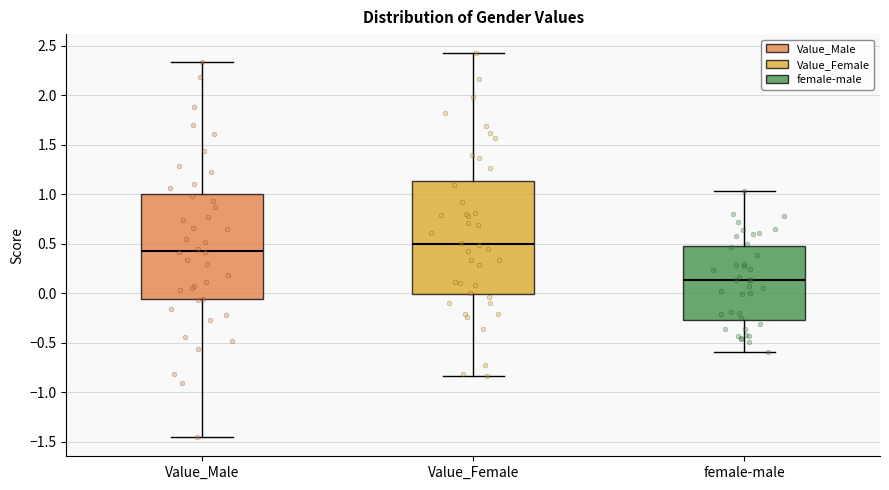

Reading left to right, read every box against the y-axis: the position of its median line, the range the box covers, and the ends of its whiskers. The values are not printed on the chart, so give them approximately, as read against the axis.

Value_Male: median 0.45, box -0.05 to 1.00, whiskers -1.45 to 2.35
Value_Female: median 0.50, box 0.00 to 1.15, whiskers -0.85 to 2.40
female-male: median 0.15, box -0.25 to 0.50, whiskers -0.60 to 1.05